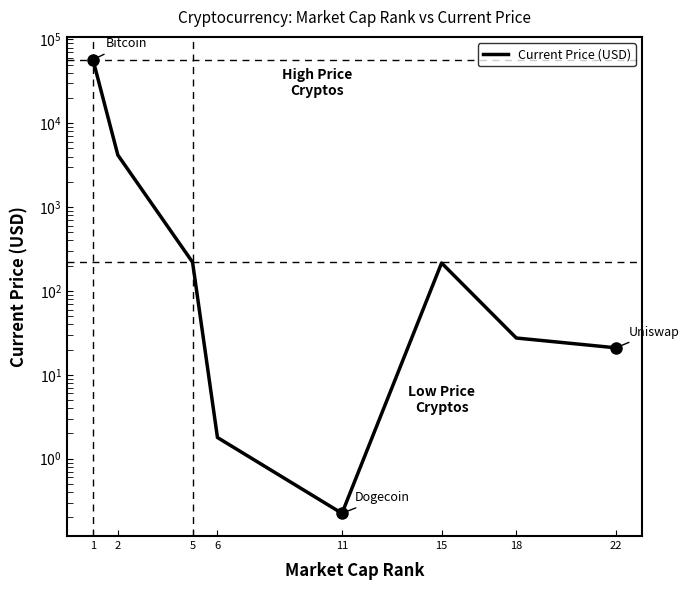

What is the sum of all values?

62107.4